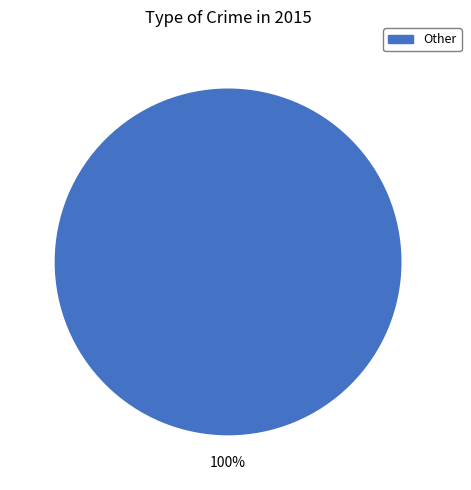

Rank the categories by value from lowest to highest.

Other